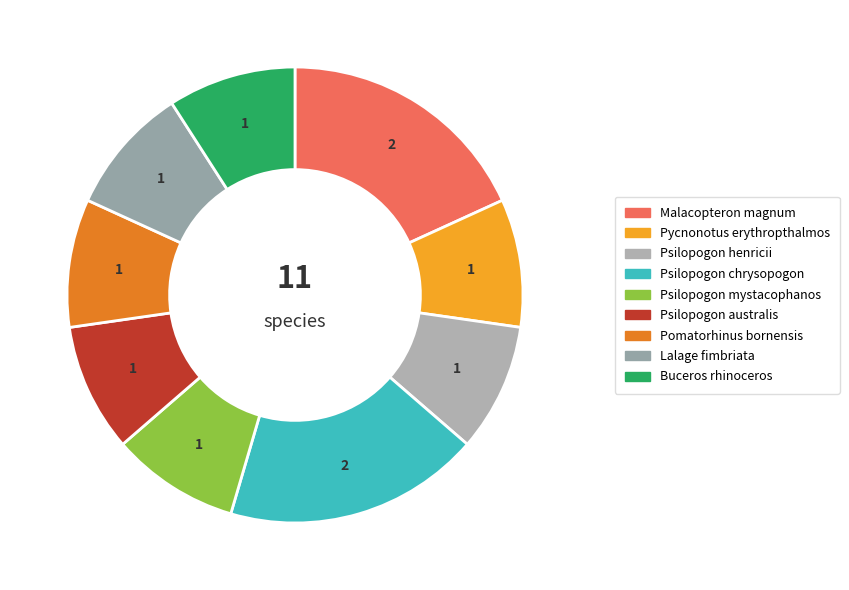

How much of the chart is everything except Psilopogon australis?

90.9%